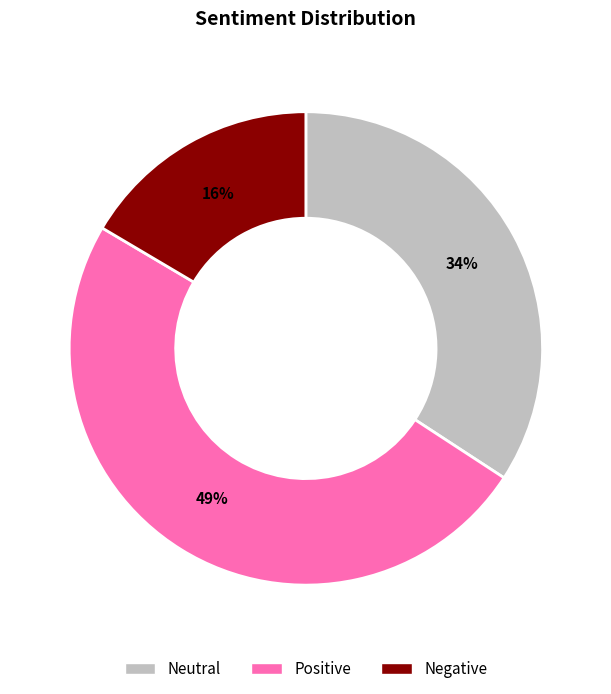

How many slices are in this pie chart?

3